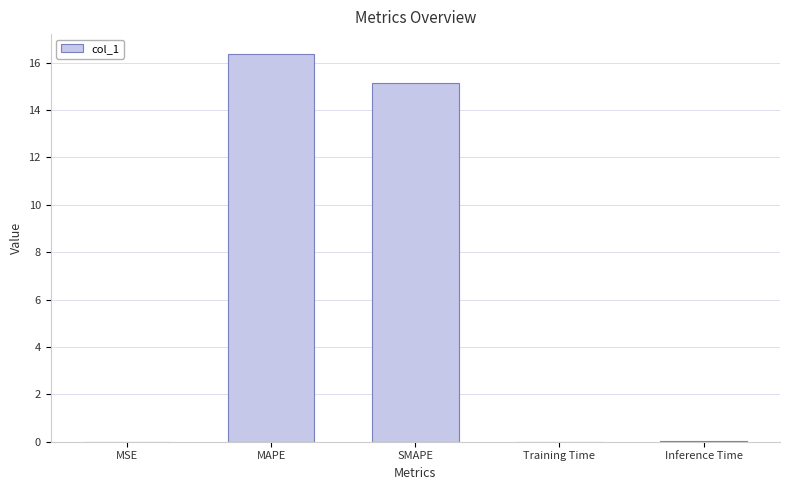

At which label is the value closest to 8?

SMAPE